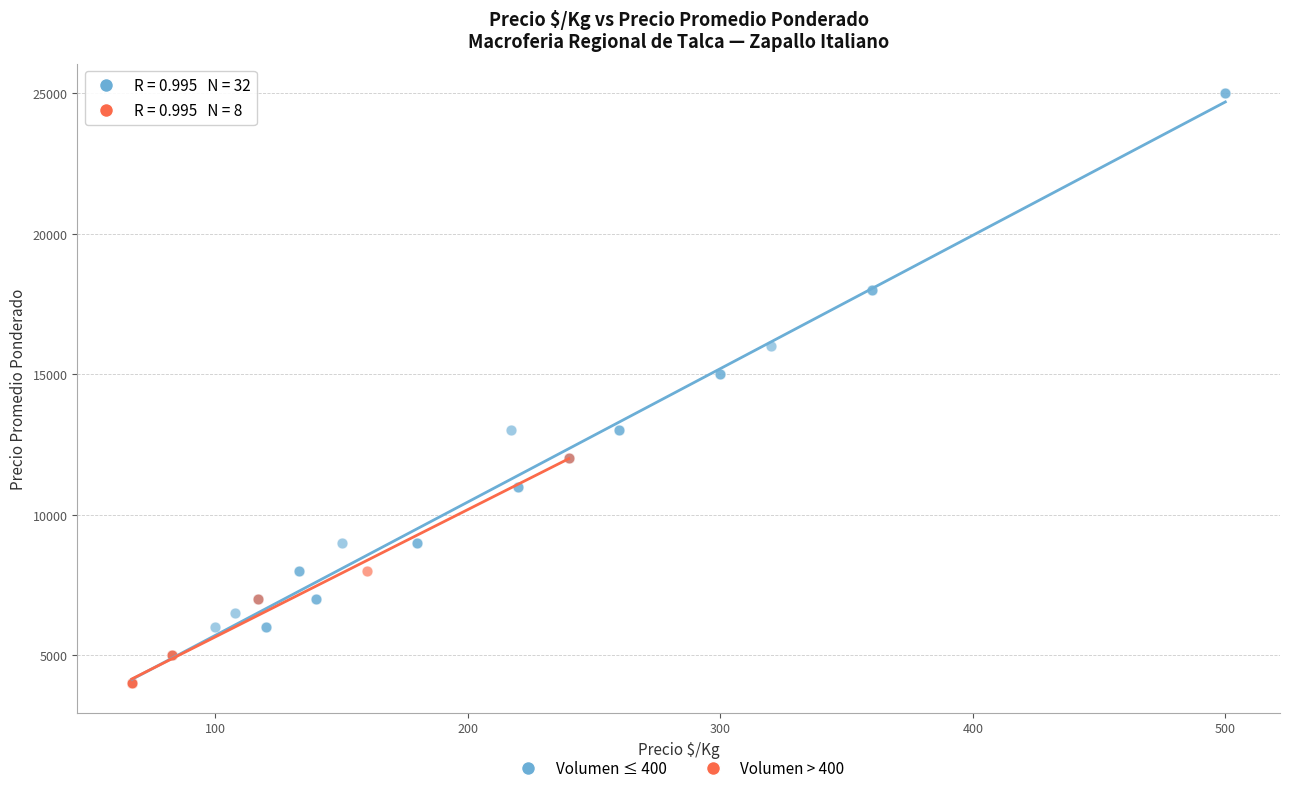

Which series has the largest Y range (max minus min)?

Volumen ≤ 400